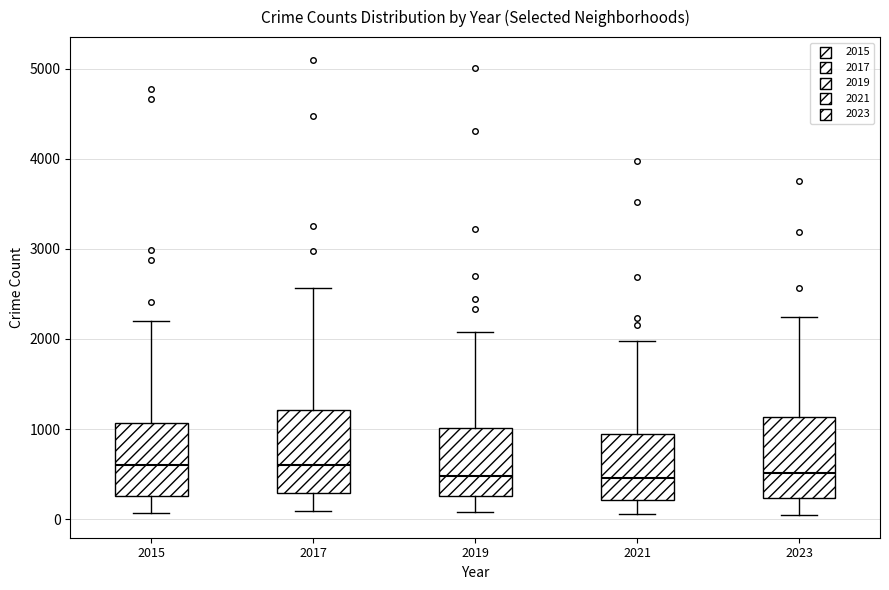

Where is the upper edge of the box at x = 2019 on the y-axis? The values are not printed on the chart, so give them approximately, as read against the axis.

1000